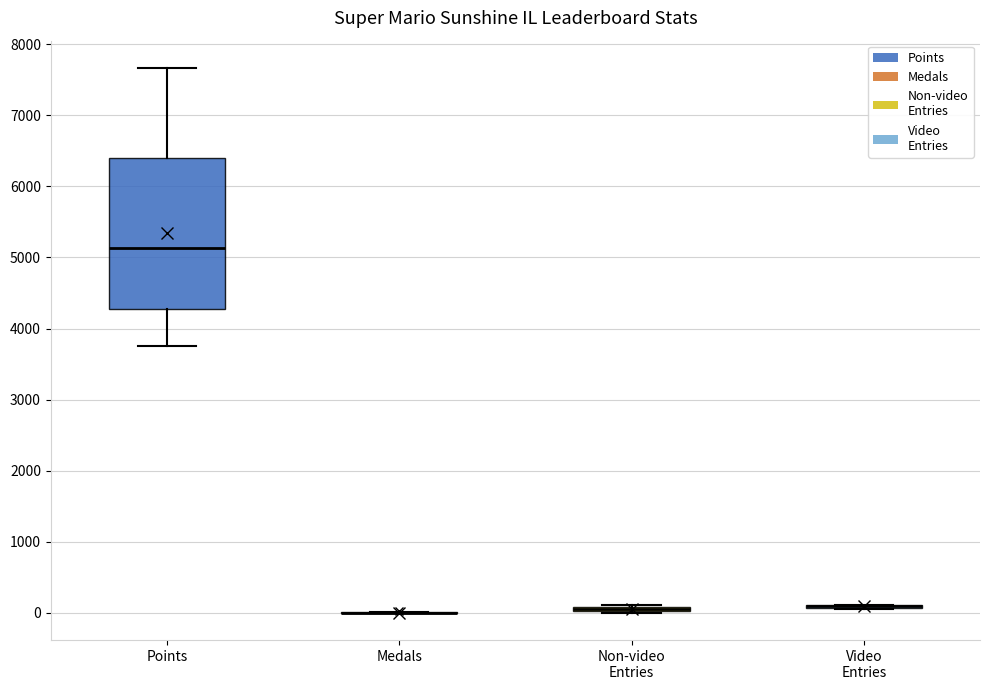

Which box is the tallest, from its lower edge to its upper edge?

Points